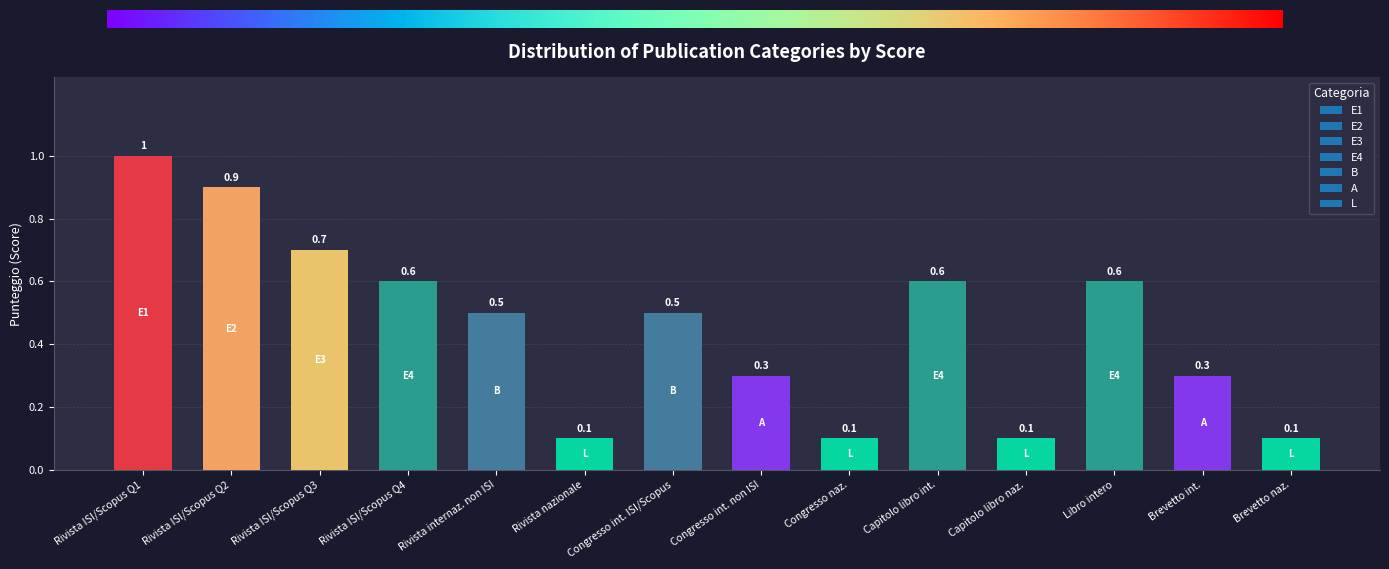

What is the approximate value at Libro intero?

0.6